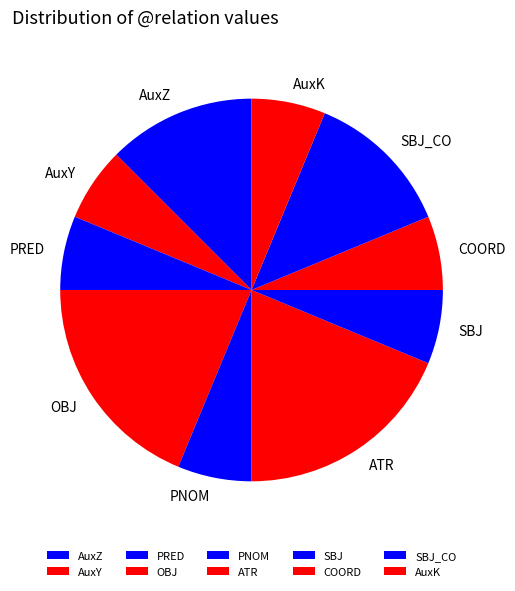

Does any single category account for the majority?

No